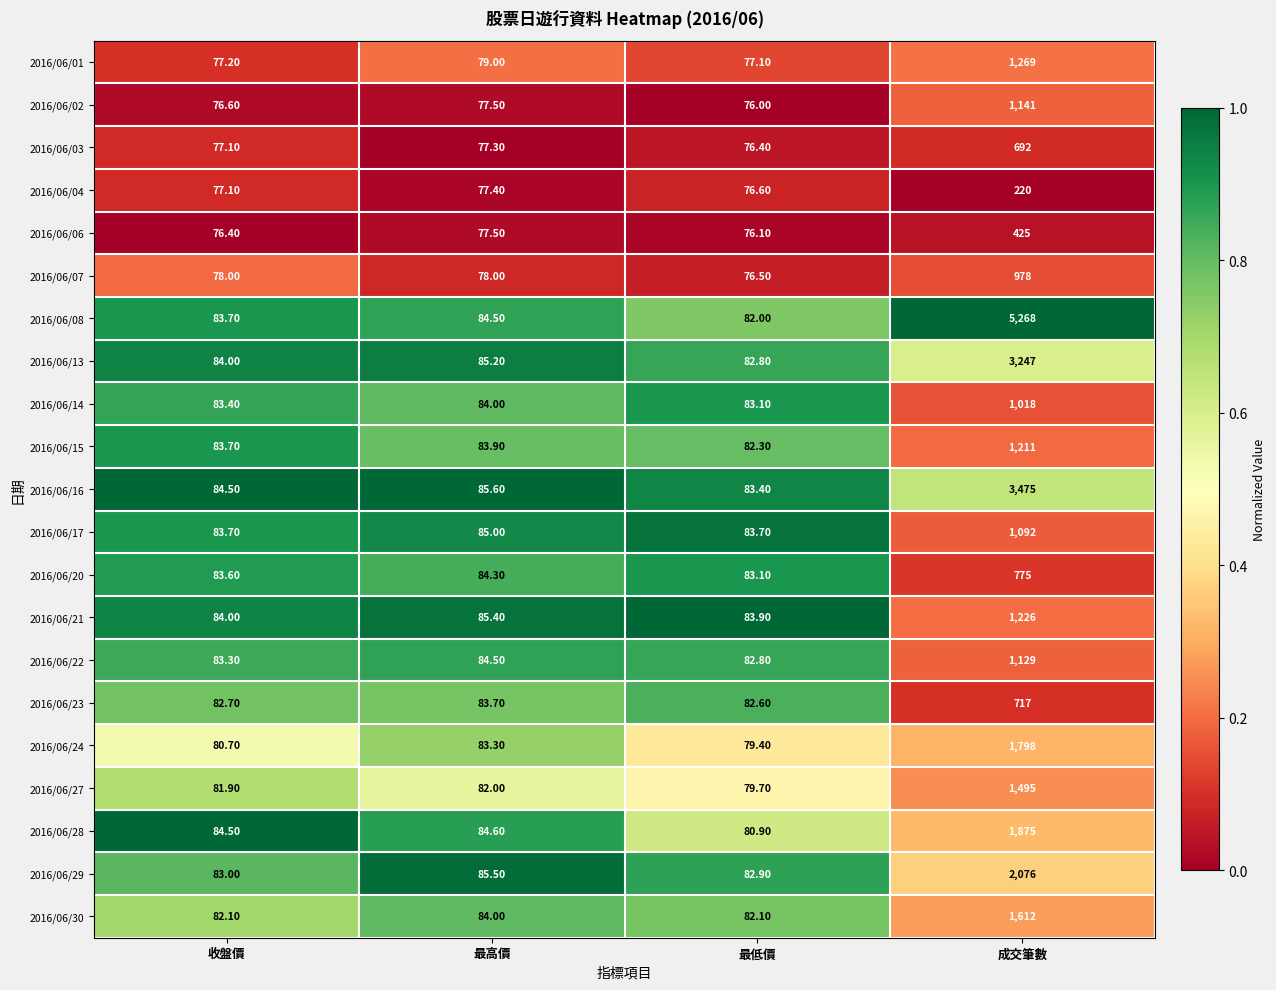

Which series has the largest total across all categories?

2016/06/08